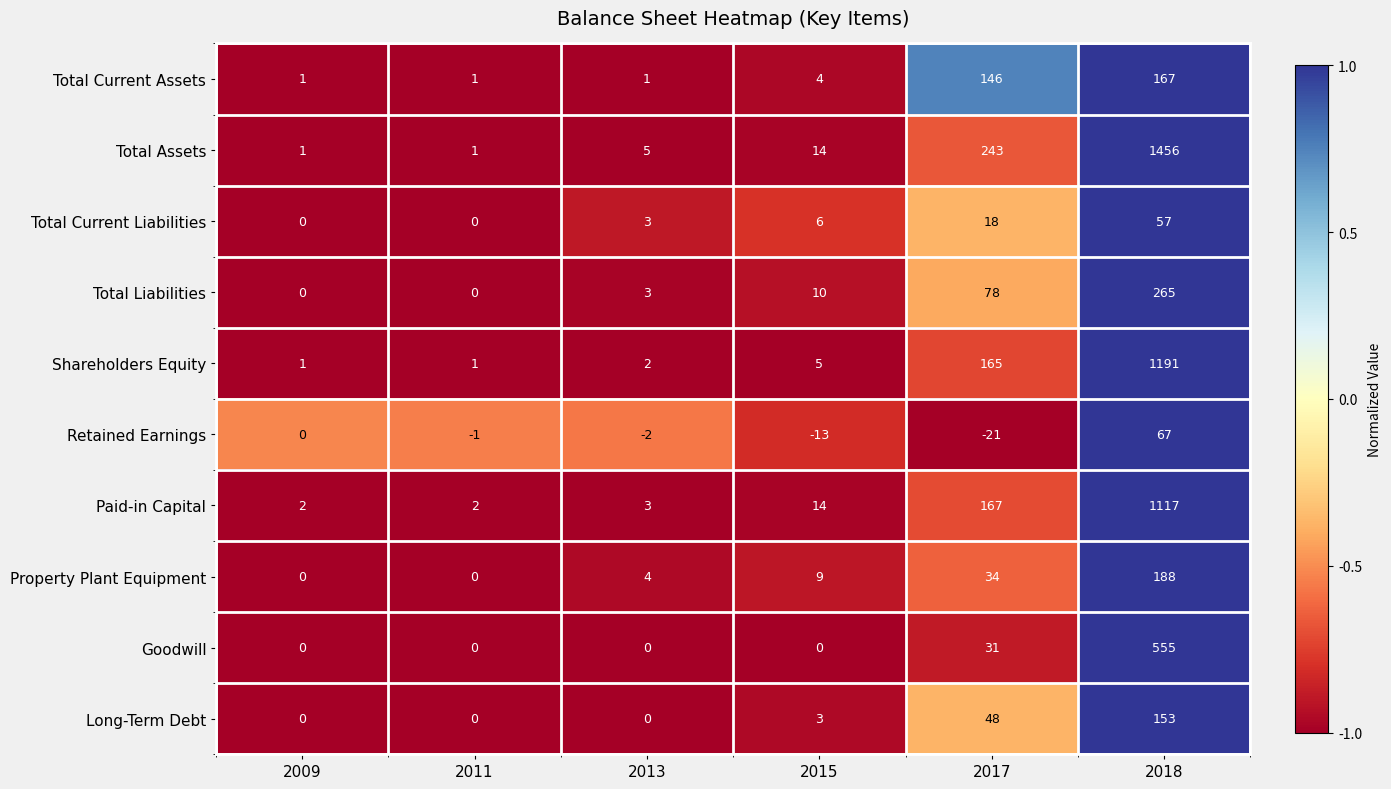

How many positive values does the Goodwill series have?

2